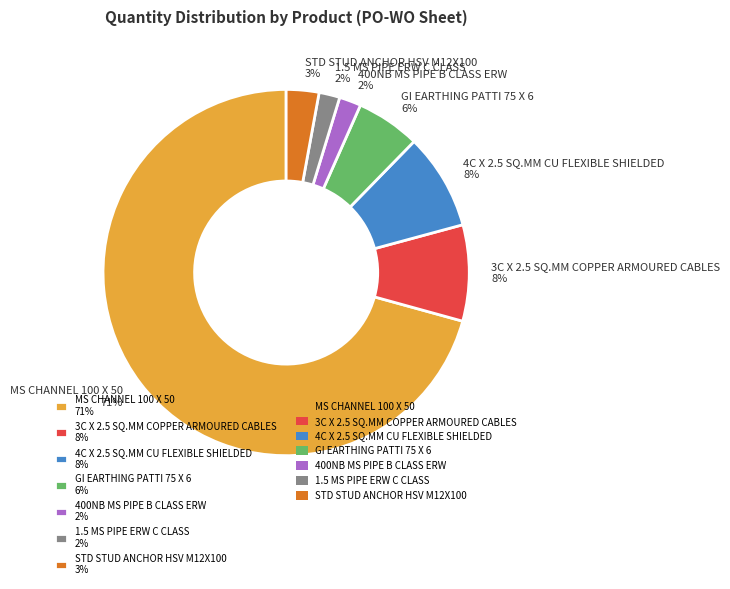

True or false: 3C X 2.5 SQ.MM COPPER ARMOURED CABLES accounts for 8% of the total.

True